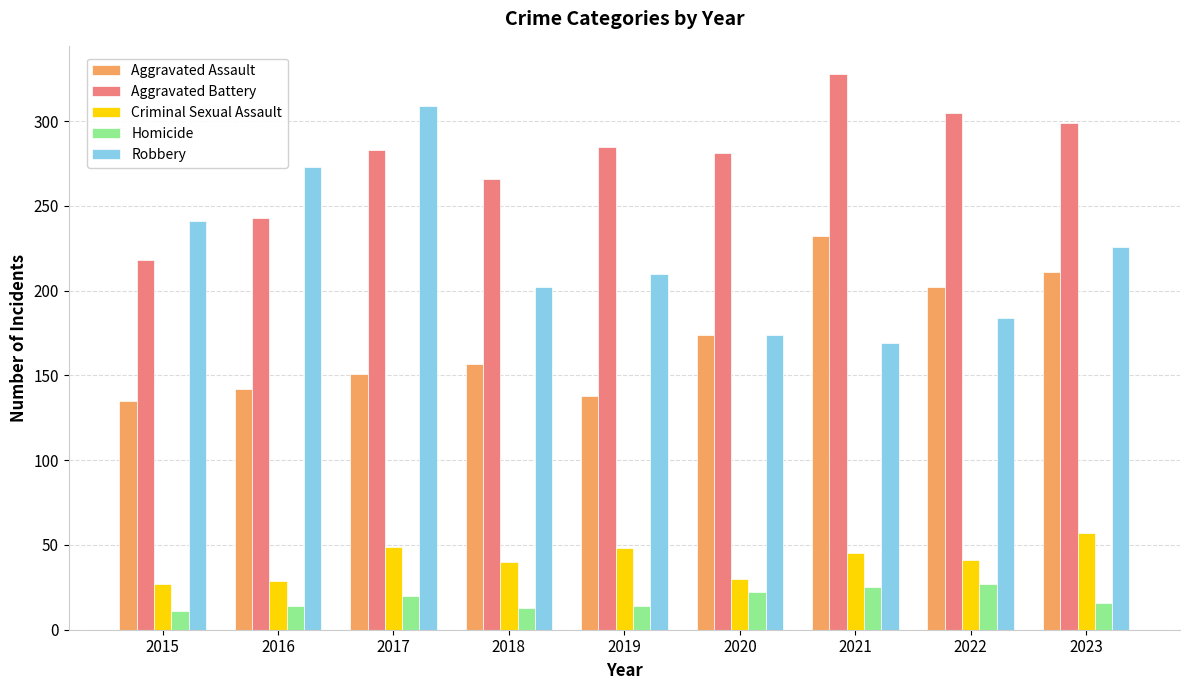

What is the sum of all Aggravated Battery values?

2508